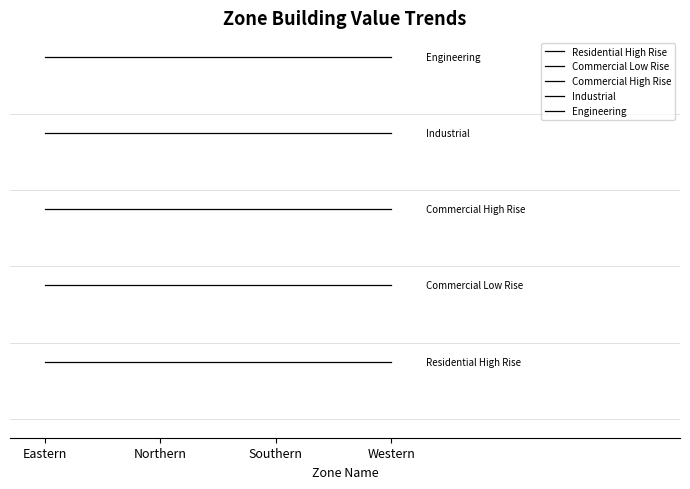

What is the spread (max minus min) of values at Northern?

8